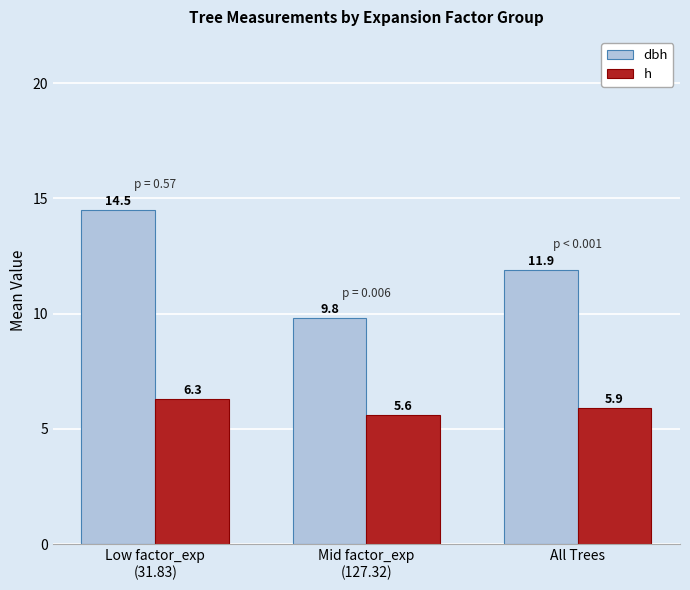

What is the total value across all series at Low factor_exp
(31.83)?

20.8